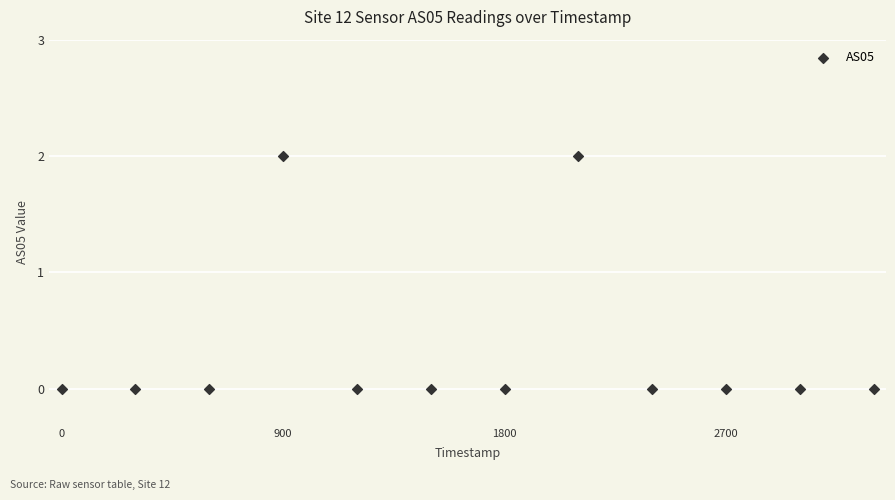

What is the average X value?

1700195429